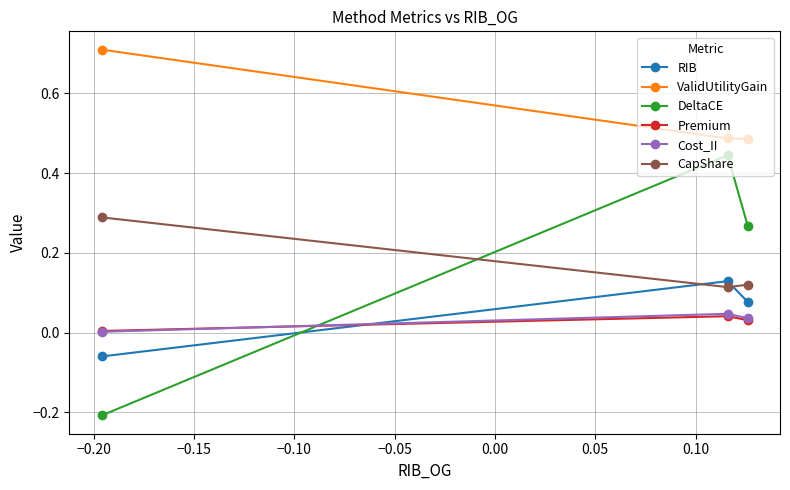

Which series has the largest range (max minus min)?

DeltaCE